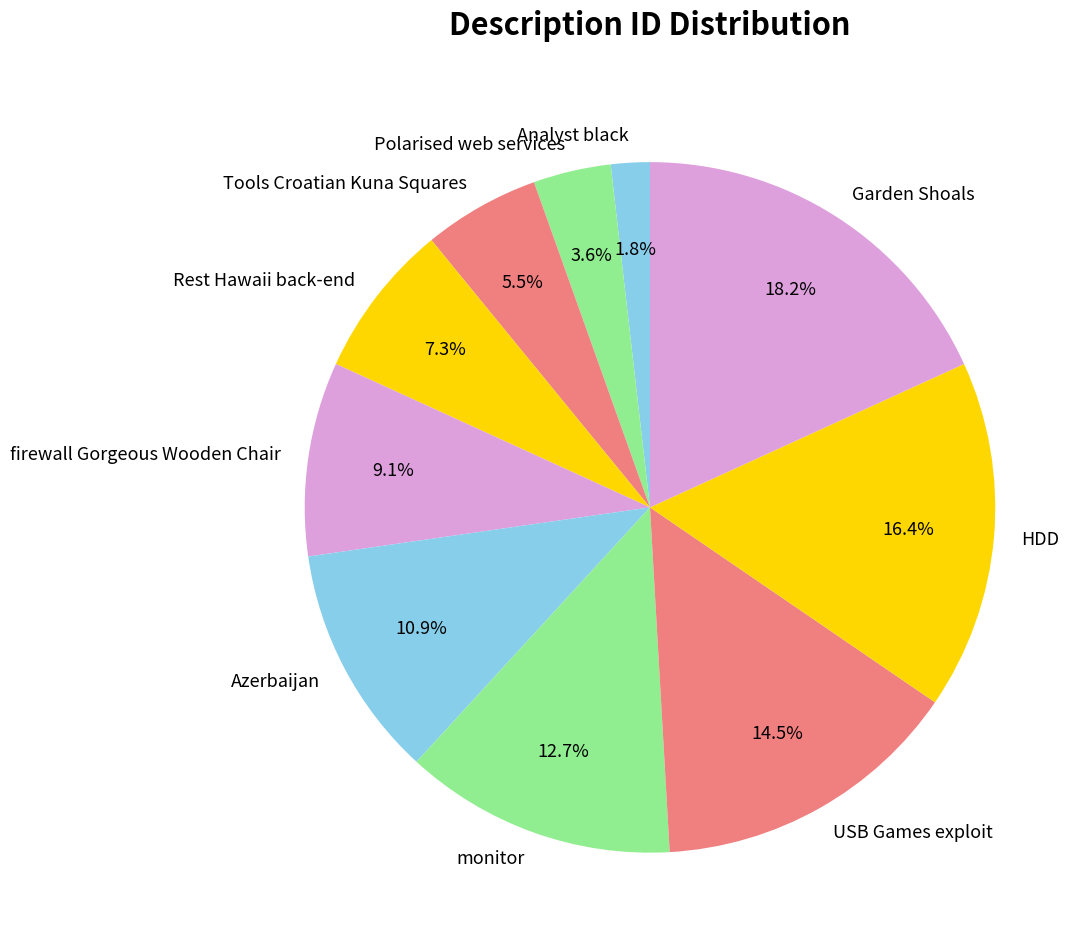

How many segments does this pie chart have?

10